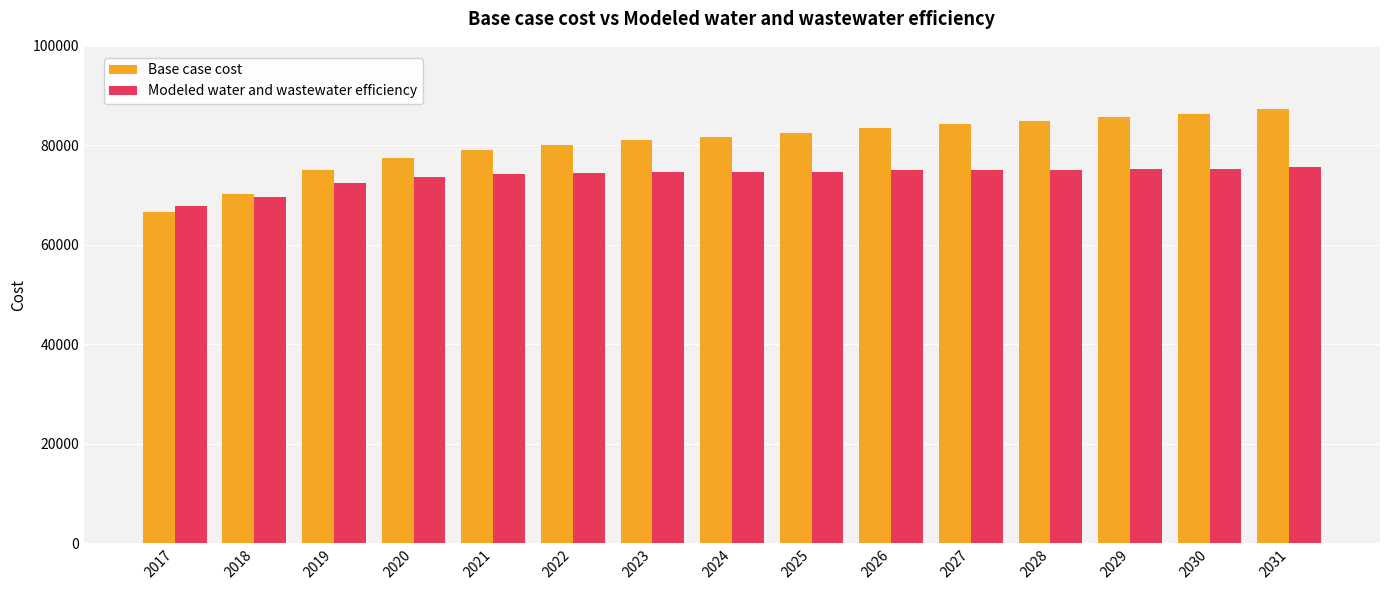

Which series has the largest total across all categories?

Base case cost